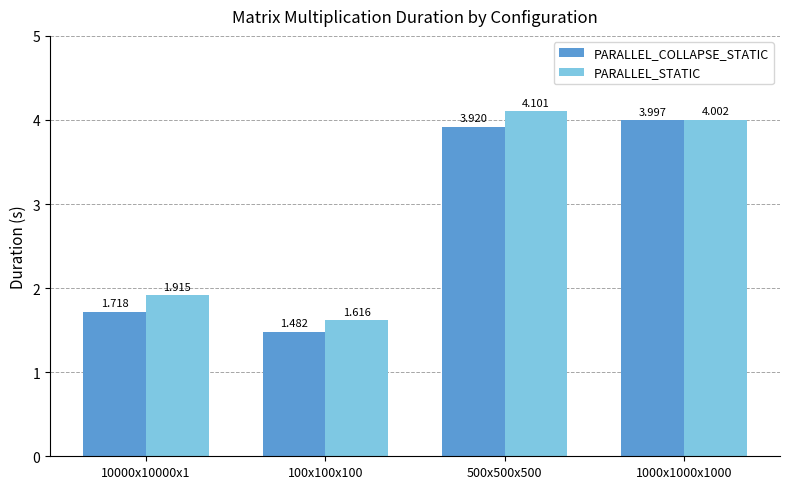

How many bars are there in total?

8